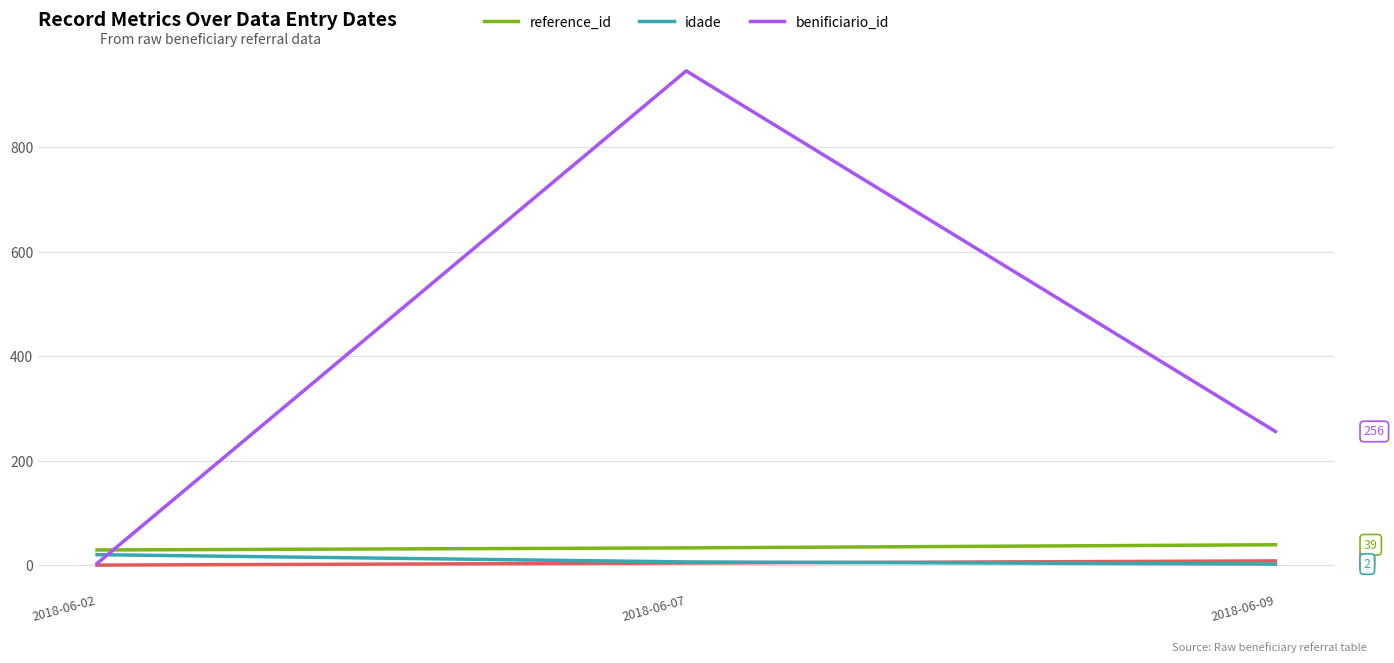

Which series has the largest range (max minus min)?

benificiario_id